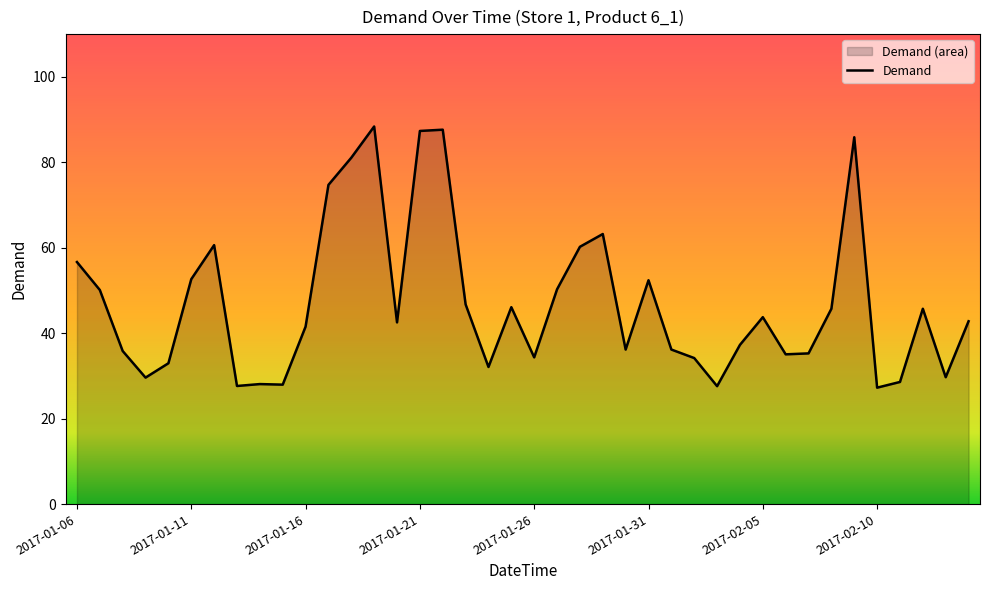

Which label corresponds to the smallest value in the chart?

2017-02-10